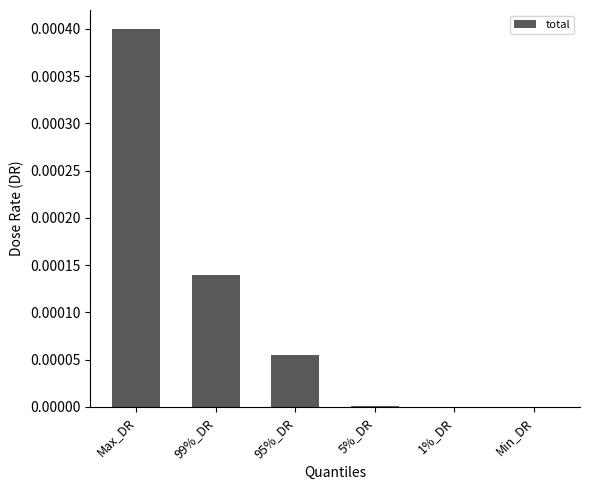

The value at 5%_DR is 0.0. True or false?

True